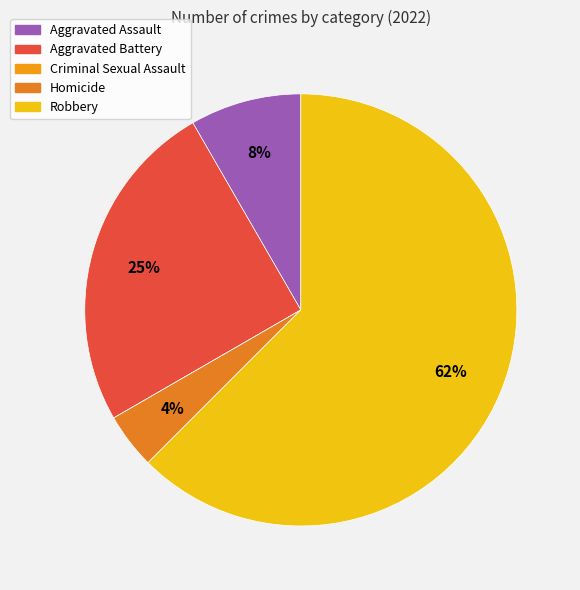

Which category has the biggest portion of the pie?

Robbery